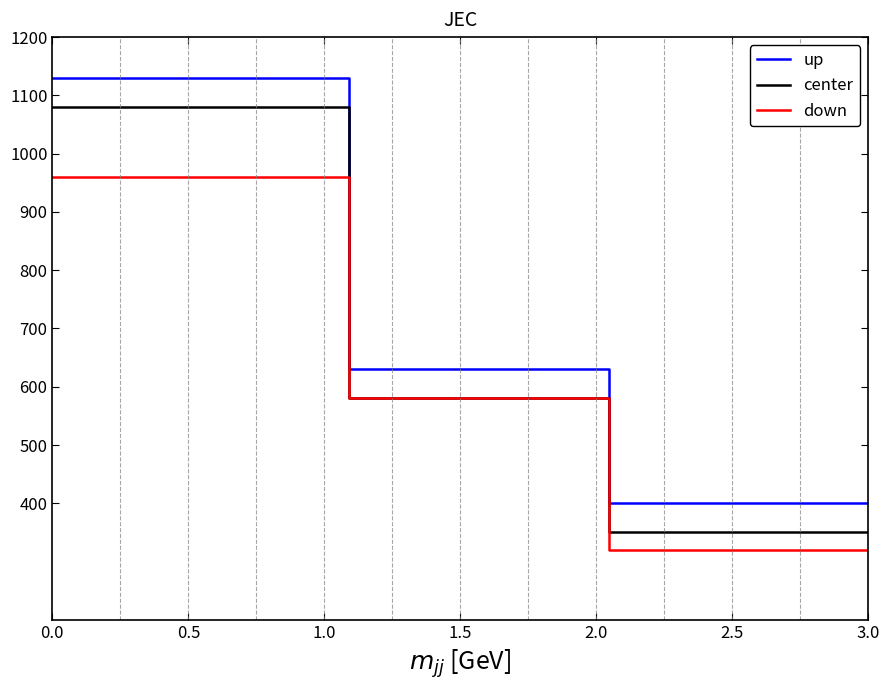

Which series has the largest total across all categories?

up